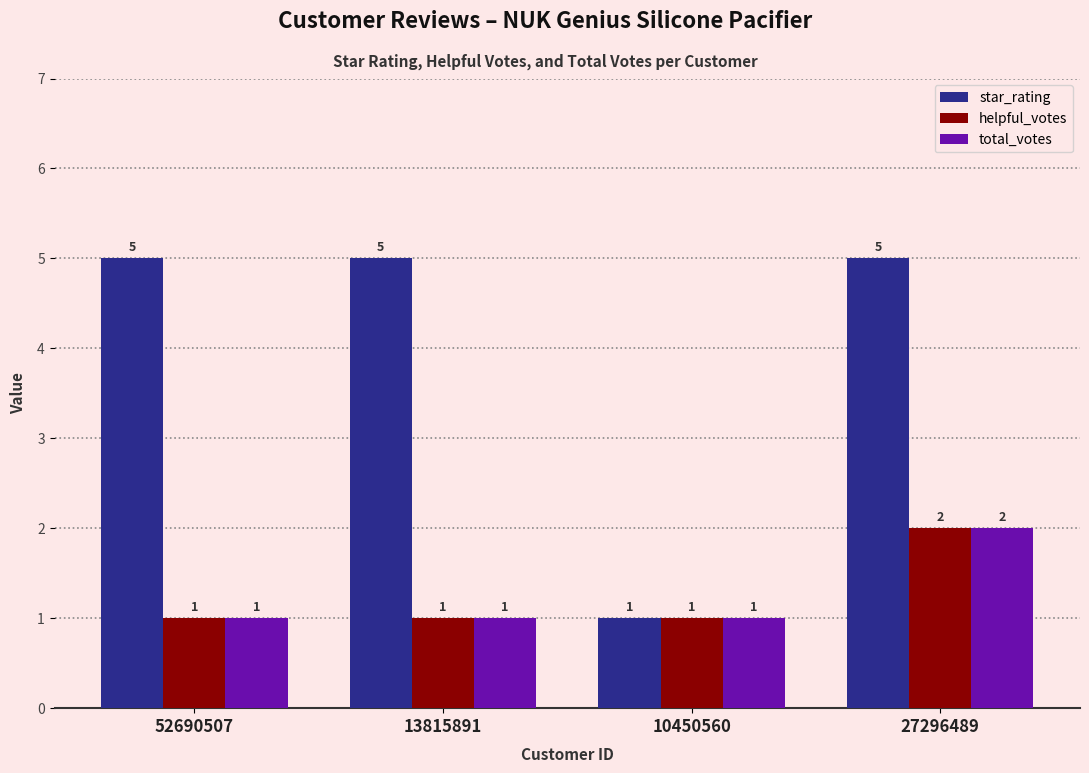

How many helpful_votes values are between 1 and 2?

4